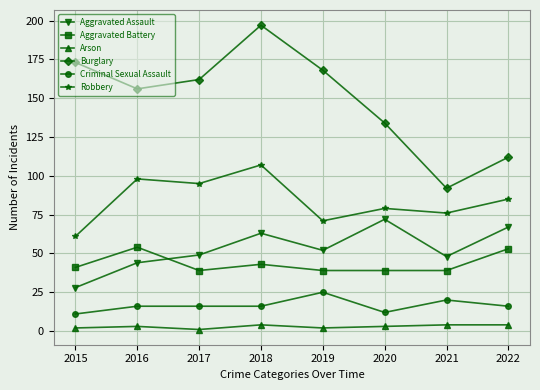

Rank the categories by Robbery value from highest to lowest.

2018, 2016, 2017, 2022, 2020, 2021, 2019, 2015